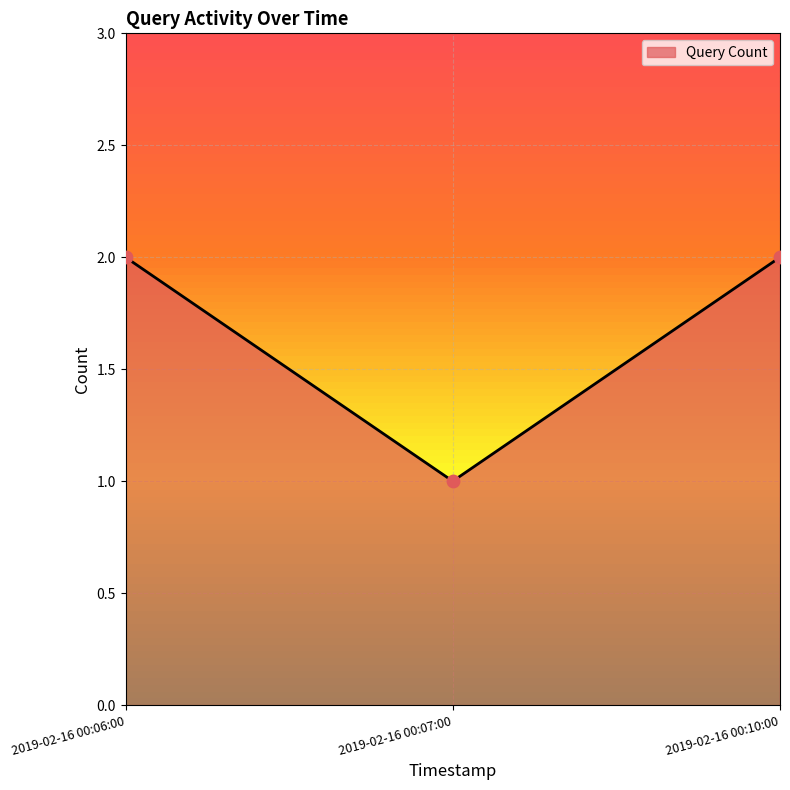

Between 2019-02-16 00:10:00 and 2019-02-16 00:07:00, which is larger?

2019-02-16 00:10:00